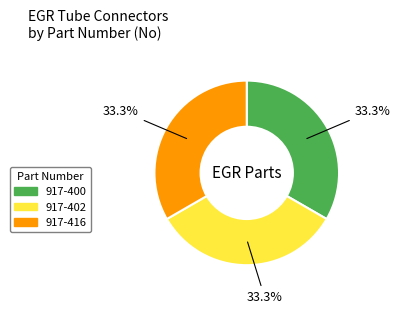

Is there any slice that represents more than half of the pie?

No